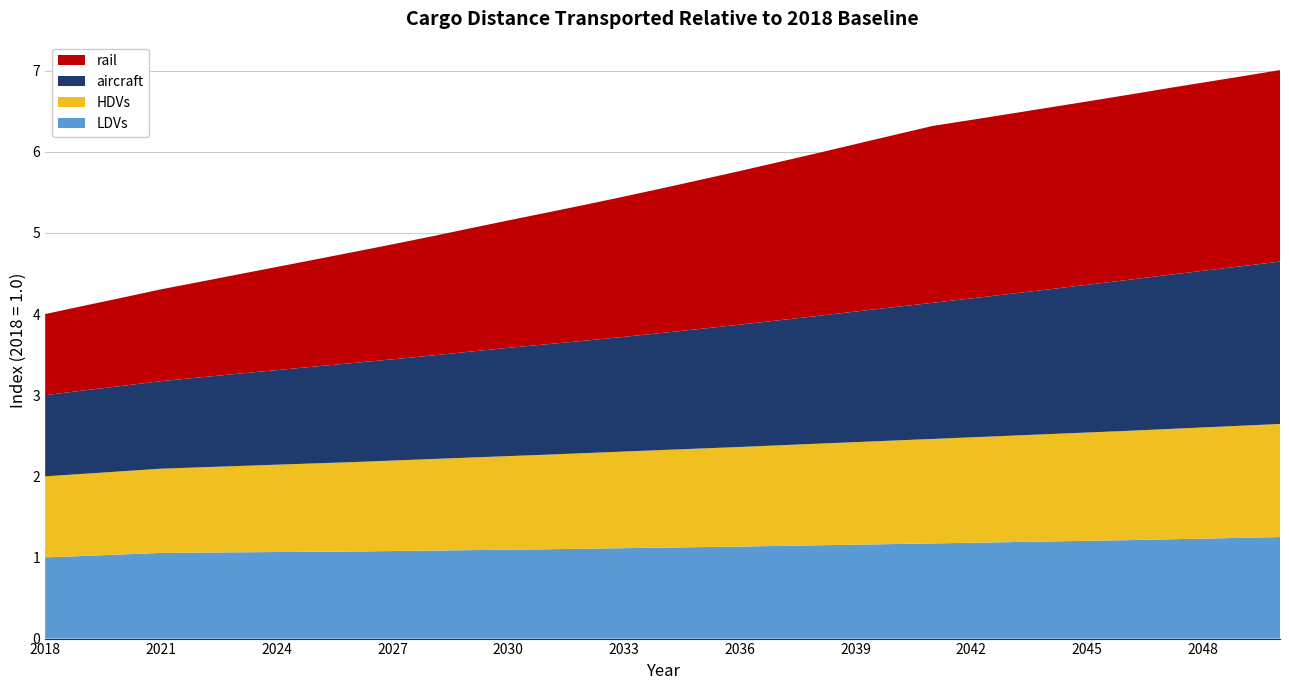

Reading right to left, list all the values displayed in this chart.

LDVs: 1.3	1.2	1.2	1.2	1.2	1.2	1.2	1.2	1.2	1.2	1.2	1.2	1.1	1.1	1.1	1.1	1.1	1.1	1.1	1.1	1.1	1.1	1.1	1.1	1.1	1.1	1.1	1.1	1.1	1.1	1.0	1.0	1.0
HDVs: 1.4	1.4	1.4	1.4	1.3	1.3	1.3	1.3	1.3	1.3	1.3	1.3	1.3	1.2	1.2	1.2	1.2	1.2	1.2	1.2	1.2	1.1	1.1	1.1	1.1	1.1	1.1	1.1	1.1	1.0	1.0	1.0	1.0
aircraft: 2.0	2.0	1.9	1.9	1.9	1.8	1.8	1.7	1.7	1.7	1.6	1.6	1.6	1.5	1.5	1.5	1.4	1.4	1.4	1.4	1.3	1.3	1.3	1.2	1.2	1.2	1.2	1.1	1.1	1.1	1.1	1.0	1.0
rail: 2.4	2.3	2.3	2.3	2.3	2.3	2.2	2.2	2.2	2.2	2.1	2.1	2.0	1.9	1.9	1.8	1.8	1.7	1.7	1.6	1.6	1.5	1.5	1.4	1.4	1.3	1.3	1.2	1.2	1.1	1.1	1.0	1.0